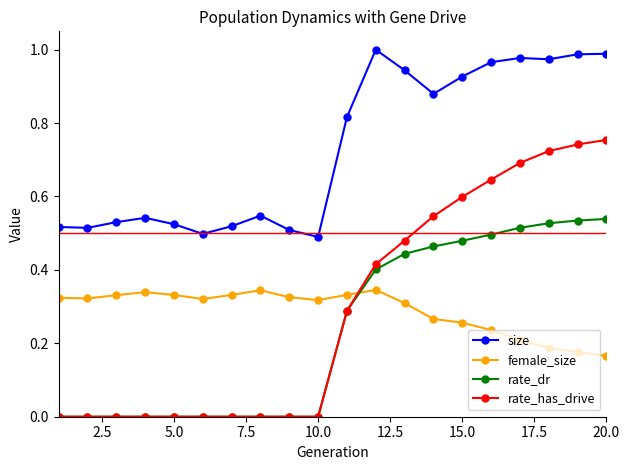

True or false: rate_dr and size cross at least once.

False